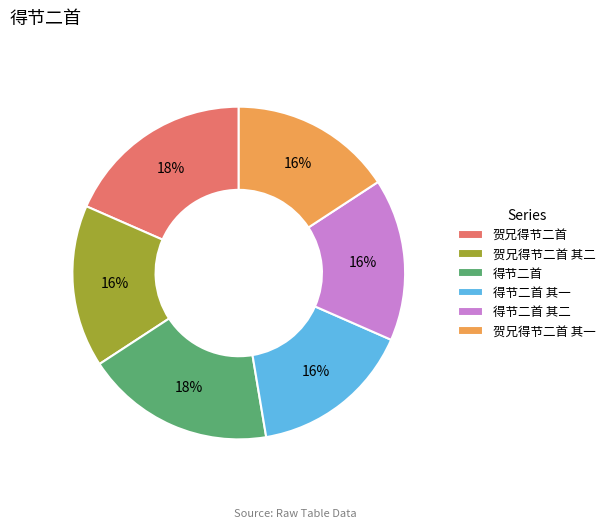

Is the sum of 贺兄得节二首 其一 and 贺兄得节二首 其二 greater than half?

No